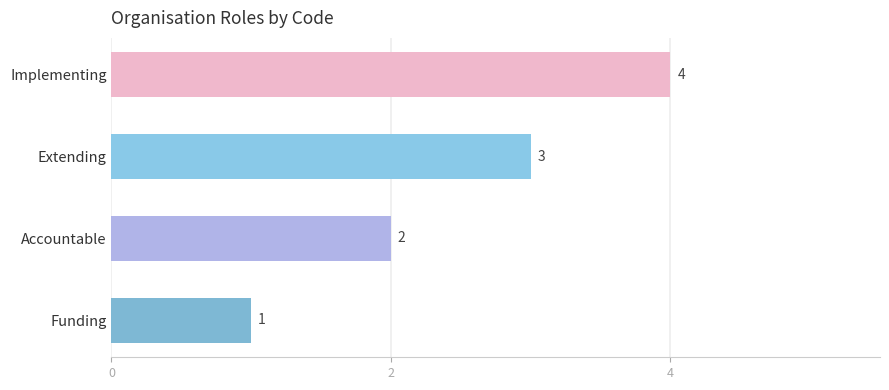

Are the bars grouped side by side (vs. stacked)?

No